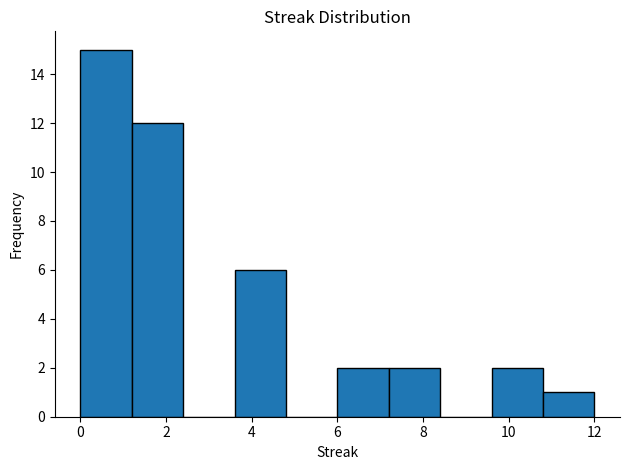

Which range on the x-axis has the tallest bar?

0.0 to 1.2